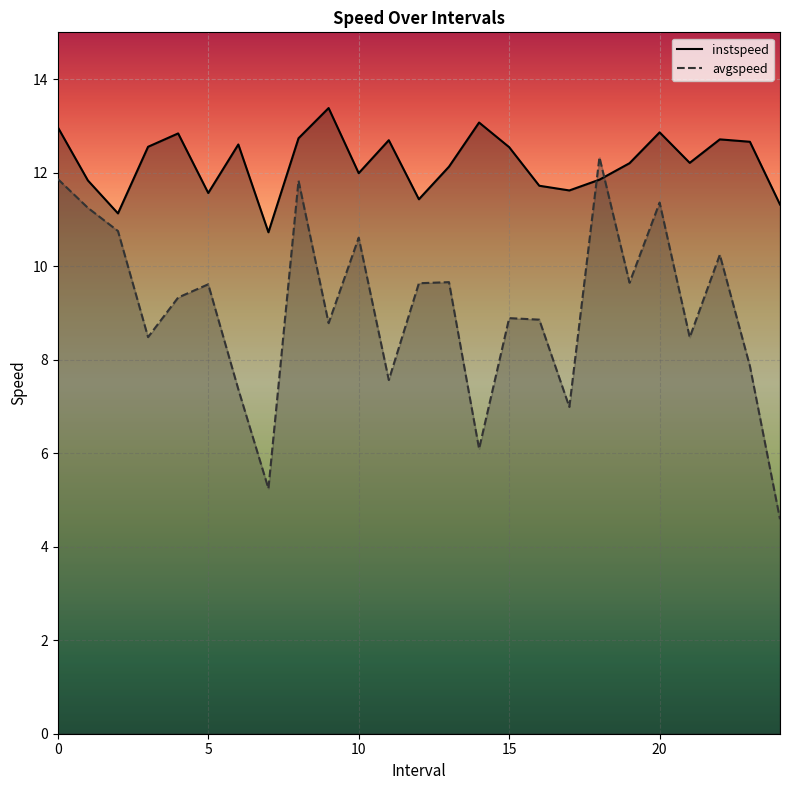

In instspeed, how many points are lower than both neighbors (excluding endpoints)?

7